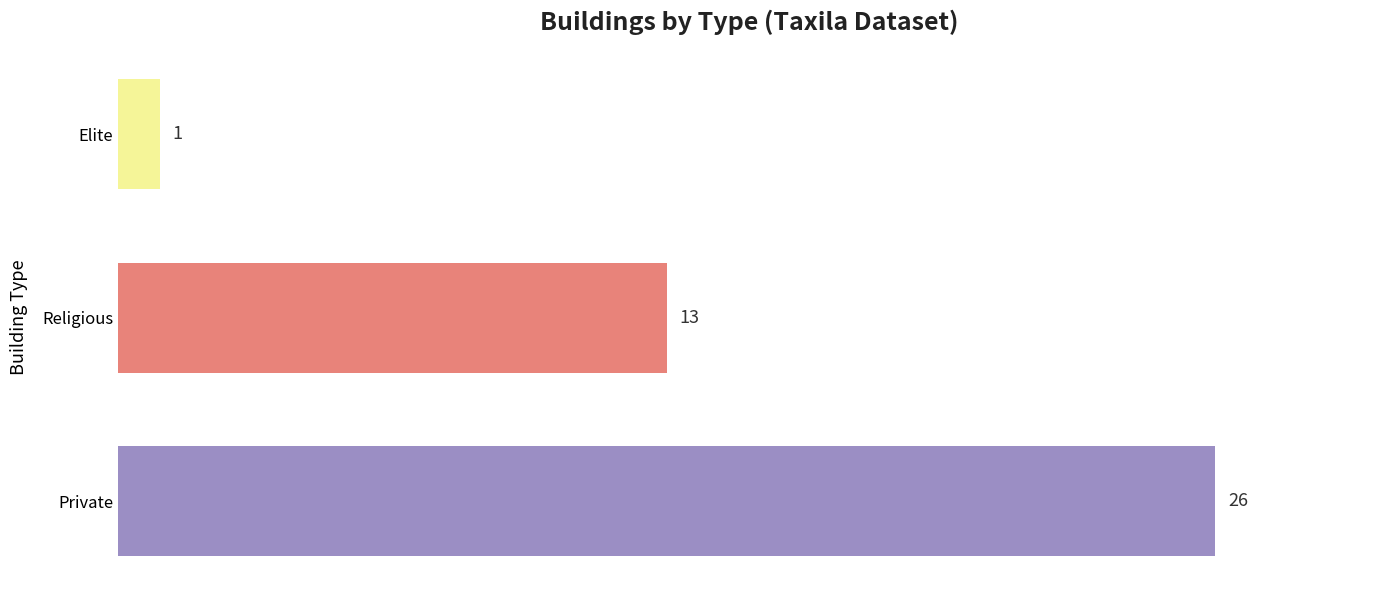

How many values are between 1 and 26?

3